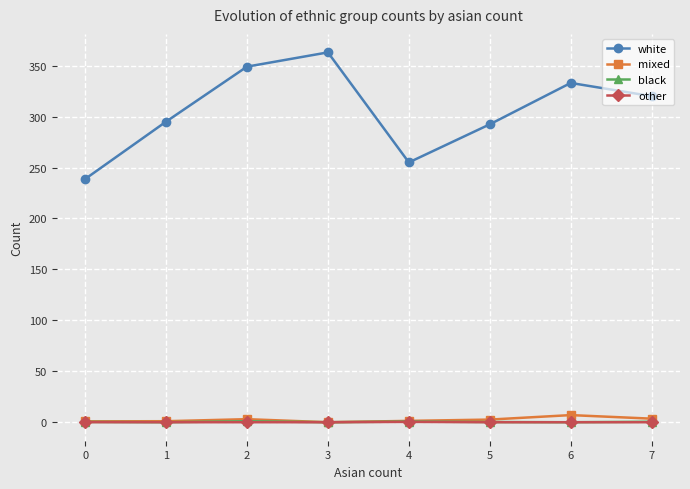

How many lines are shown in the chart?

4